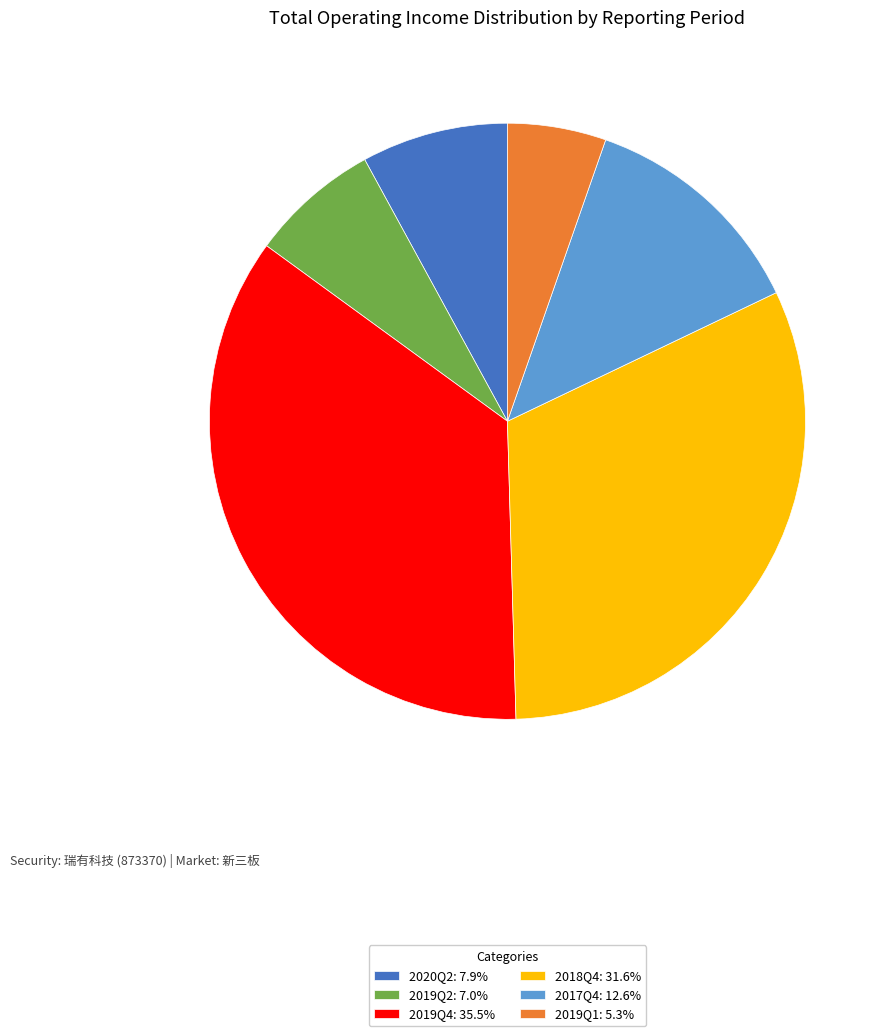

The 2017Q4 slice represents 13% of the pie. True or false?

True